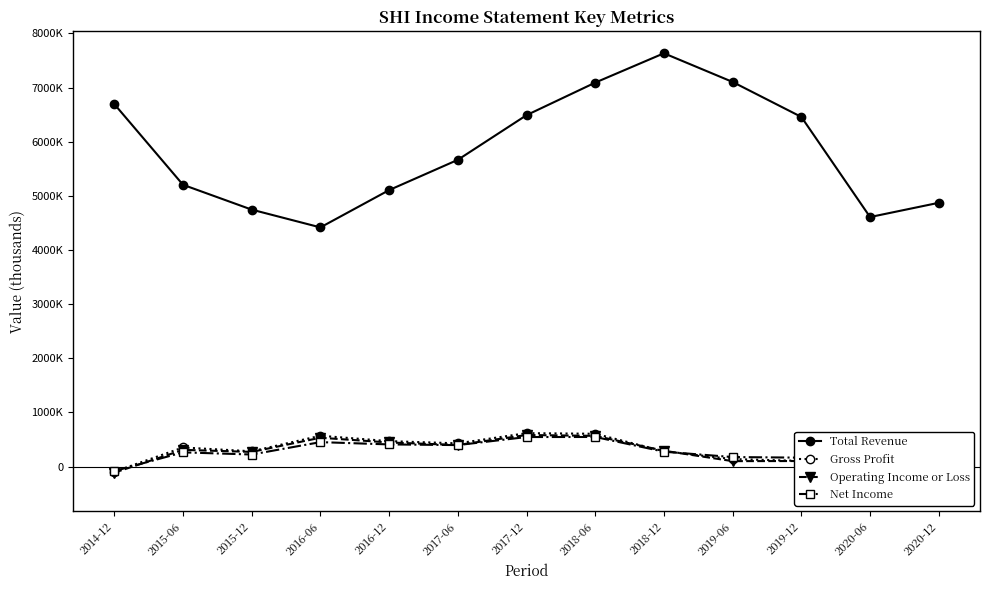

At which category does the chart reach its peak across all series?

2018-12